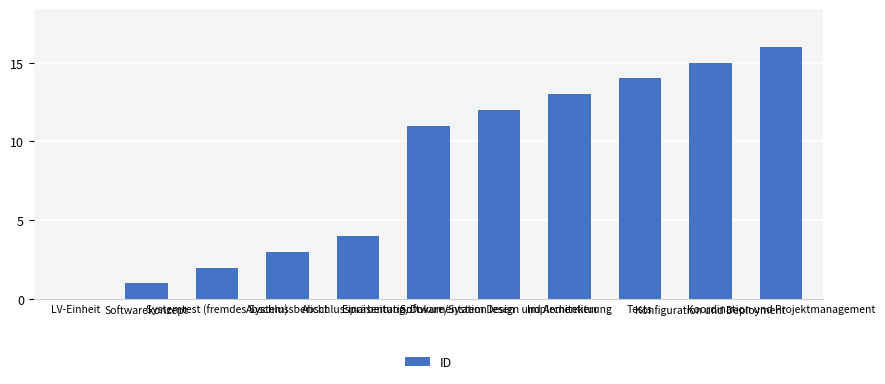

The chart shows a value of 11 at Einarbeitung, Dokumentation lesen. True or false?

True